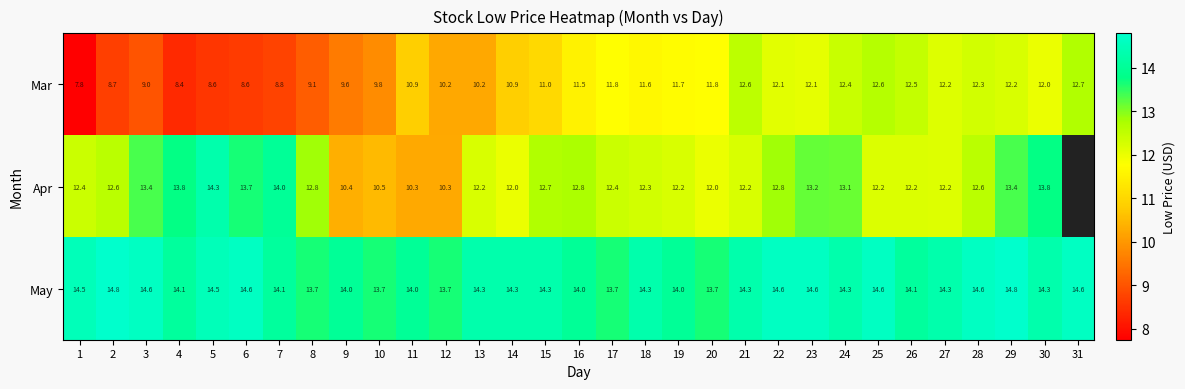

What is the spread (max minus min) of values at 19?

2.3